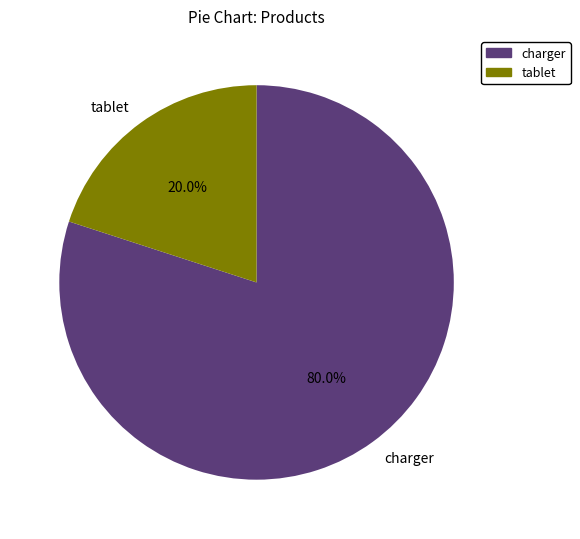

True or false: tablet accounts for 20% of the total.

True